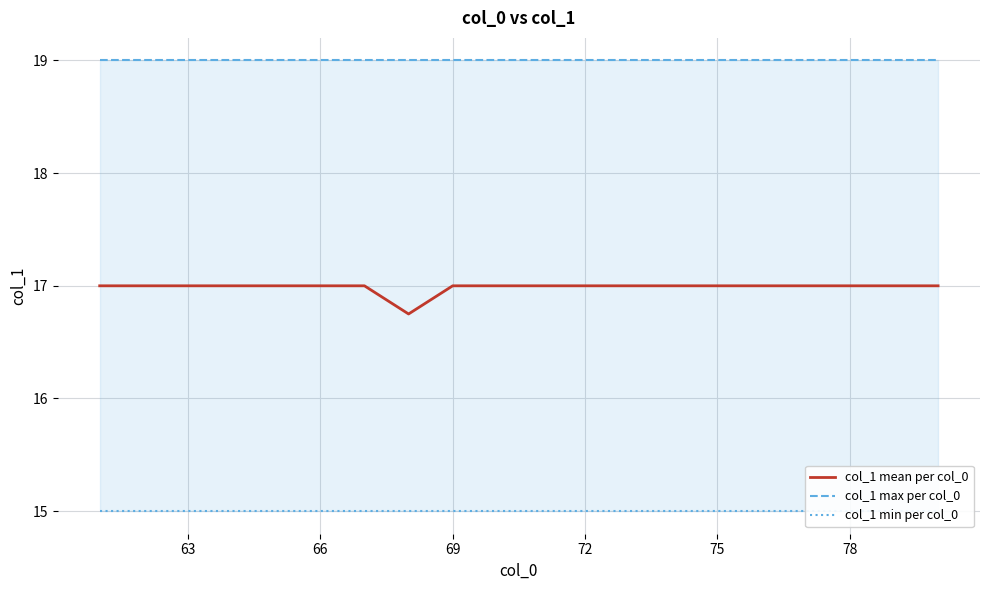

Is it true that col_1 mean per col_0 equals 26.4 at 63?

False